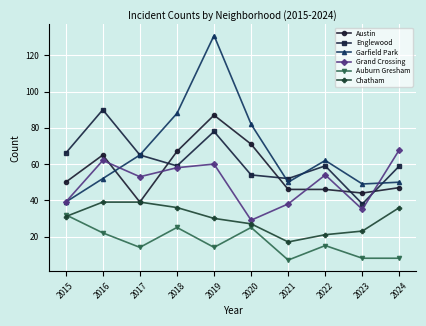

Reading left to right, list all the values displayed in this chart.

Austin: 2015=50	2016=65	2017=39	2018=67	2019=87	2020=71	2021=46	2022=46	2023=44	2024=47
Englewood: 2015=66	2016=90	2017=65	2018=59	2019=78	2020=54	2021=52	2022=59	2023=38	2024=59
Garfield Park: 2015=39	2016=52	2017=65	2018=88	2019=131	2020=82	2021=50	2022=62	2023=49	2024=50
Grand Crossing: 2015=39	2016=62	2017=53	2018=58	2019=60	2020=29	2021=38	2022=54	2023=35	2024=68
Auburn Gresham: 2015=32	2016=22	2017=14	2018=25	2019=14	2020=25	2021=7	2022=15	2023=8	2024=8
Chatham: 2015=31	2016=39	2017=39	2018=36	2019=30	2020=27	2021=17	2022=21	2023=23	2024=36